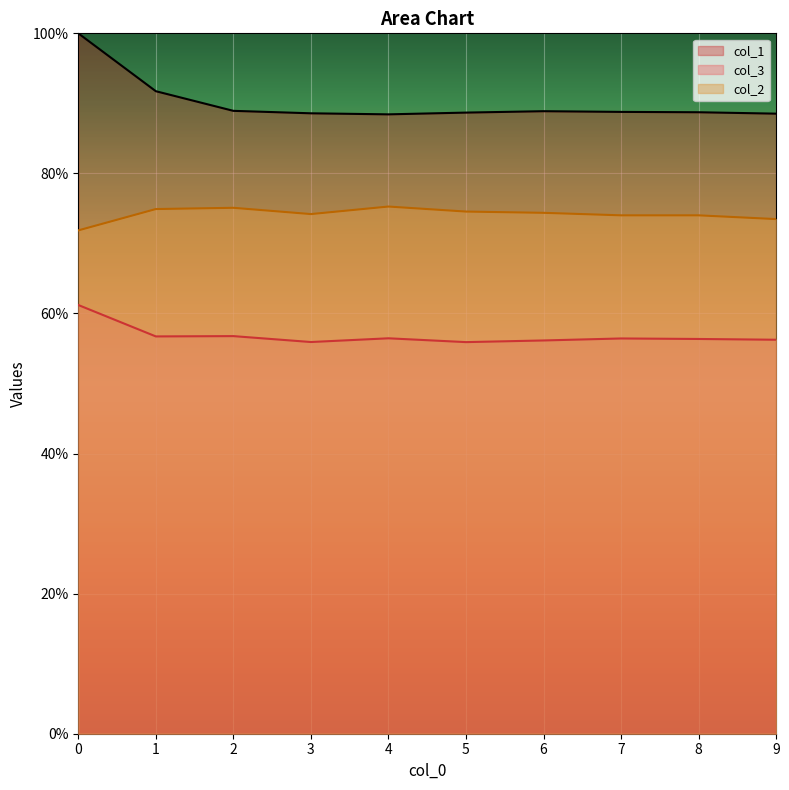

Is the value of col_2 at 1 greater than the value of col_3 at 0?

Yes